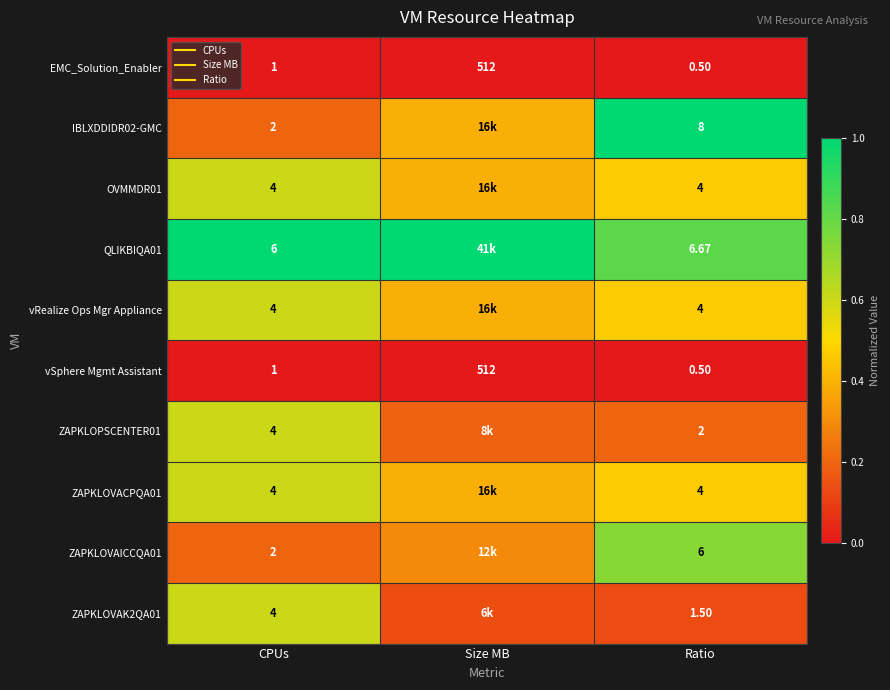

At which category is the sum across all series the highest?

CPUs